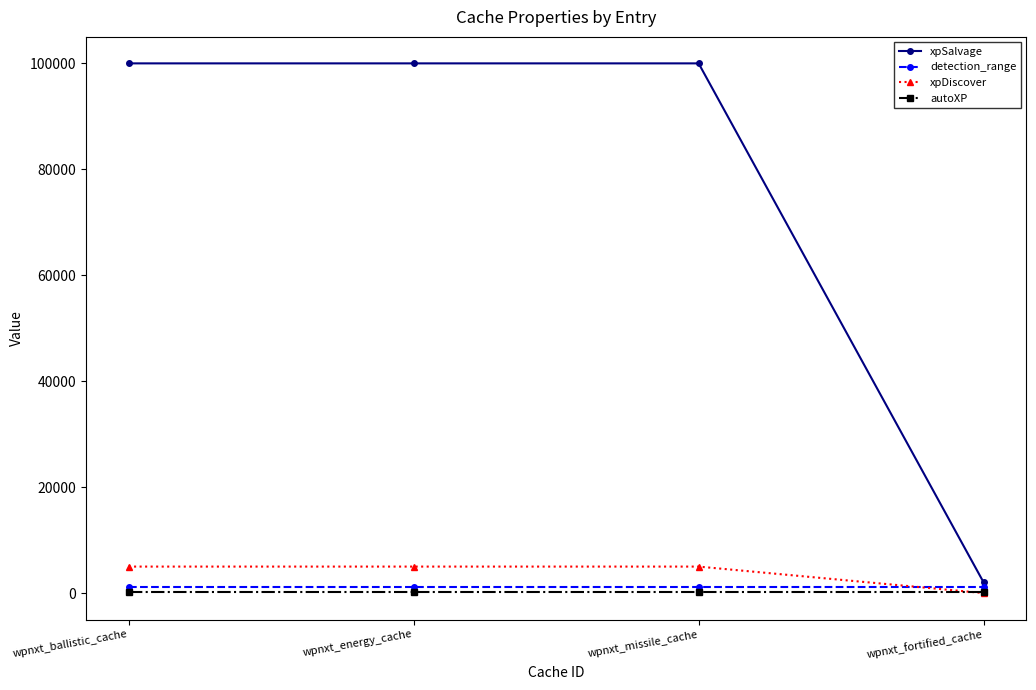

Reading left to right, list all the values displayed in this chart.

xpSalvage: wpnxt_ballistic_cache=100000	wpnxt_energy_cache=100000	wpnxt_missile_cache=100000	wpnxt_fortified_cache=2000
detection_range: wpnxt_ballistic_cache=1200	wpnxt_energy_cache=1200	wpnxt_missile_cache=1200	wpnxt_fortified_cache=1200
xpDiscover: wpnxt_ballistic_cache=5000	wpnxt_energy_cache=5000	wpnxt_missile_cache=5000	wpnxt_fortified_cache=0
autoXP: wpnxt_ballistic_cache=200	wpnxt_energy_cache=200	wpnxt_missile_cache=200	wpnxt_fortified_cache=200